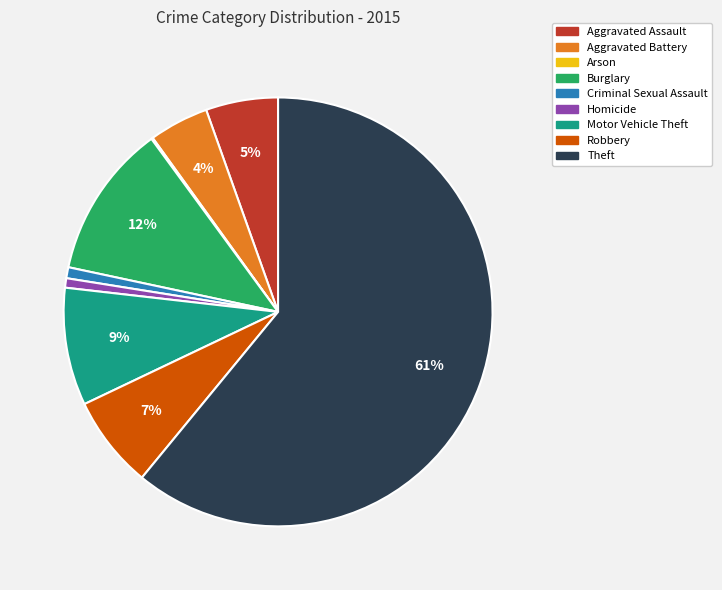

Do Aggravated Assault and Robbery together represent more than half of the pie?

No